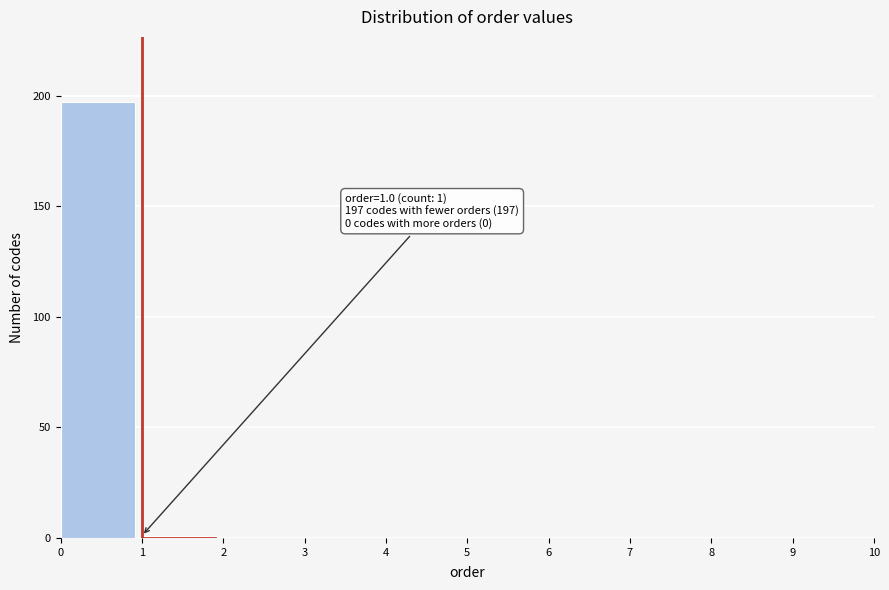

Which range on the x-axis has the tallest bar?

0 to 1